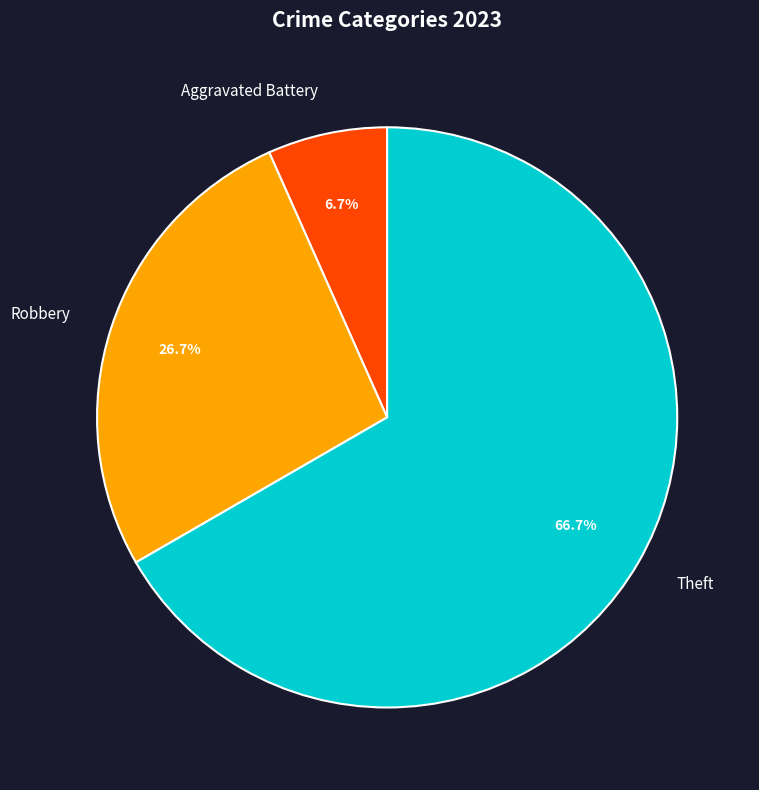

To the nearest percent, what is the average slice percentage?

33%